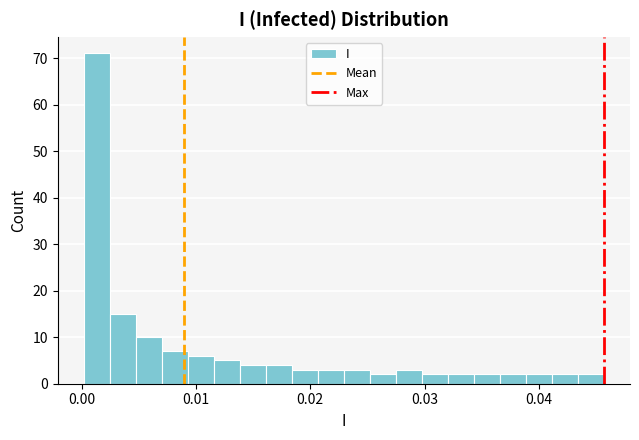

Around what value on the x-axis is the tallest bar? Give the approximate position of its centre, as read against the axis.

0.001